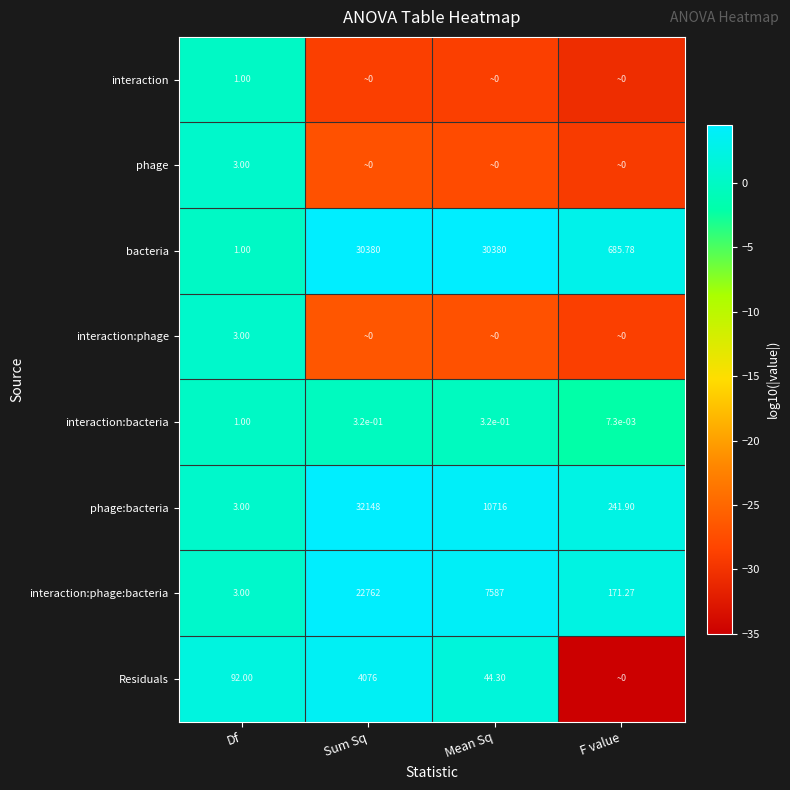

Rank the categories by phage:bacteria value from lowest to highest.

Df, F value, Mean Sq, Sum Sq